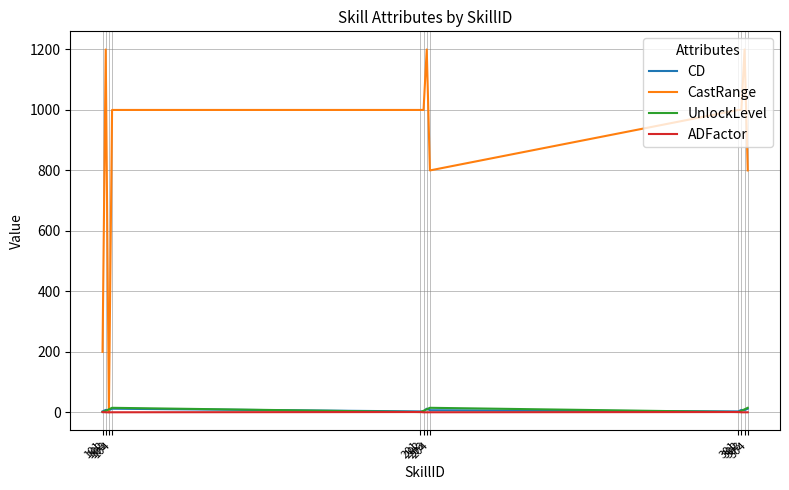

Which series has the largest total across all categories?

CastRange